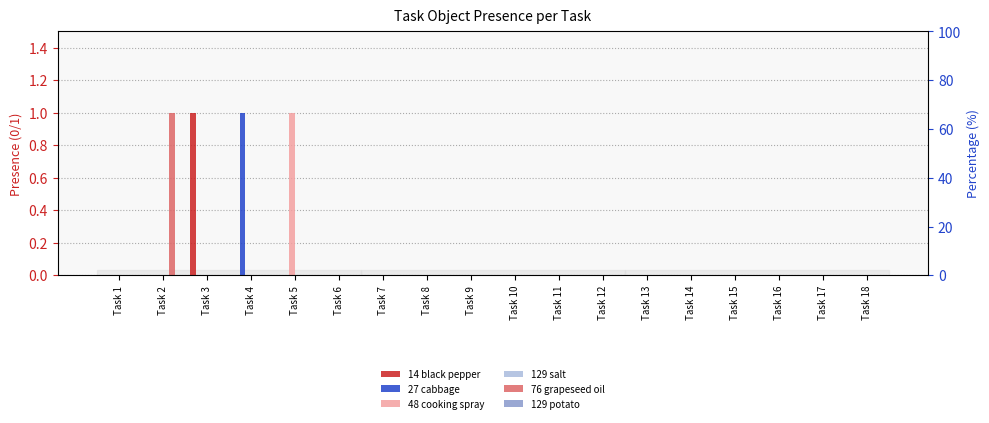

What are all the series names shown in the legend?

14 black pepper, 27 cabbage, 48 cooking spray, 129 salt, 76 grapeseed oil, 129 potato